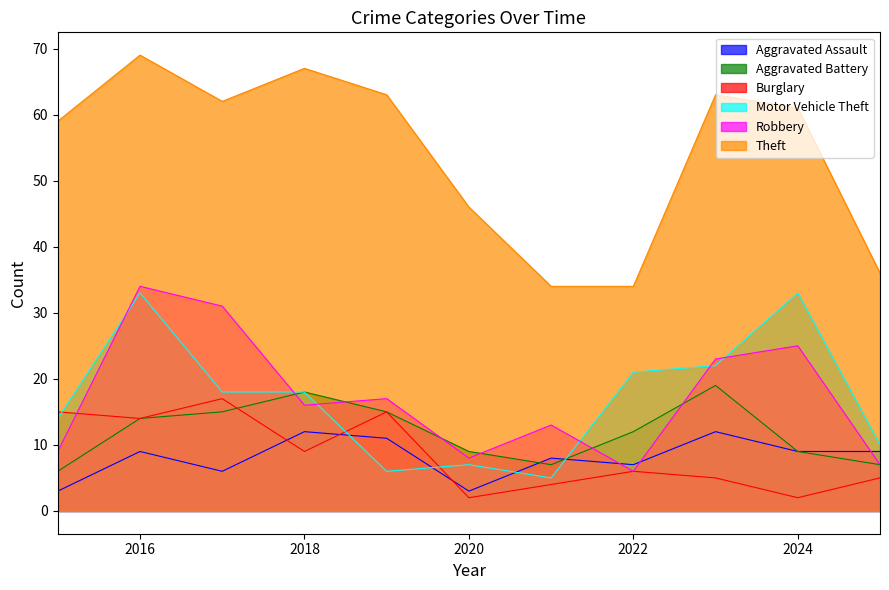

True or false: Theft and Aggravated Battery intersect in this chart.

False